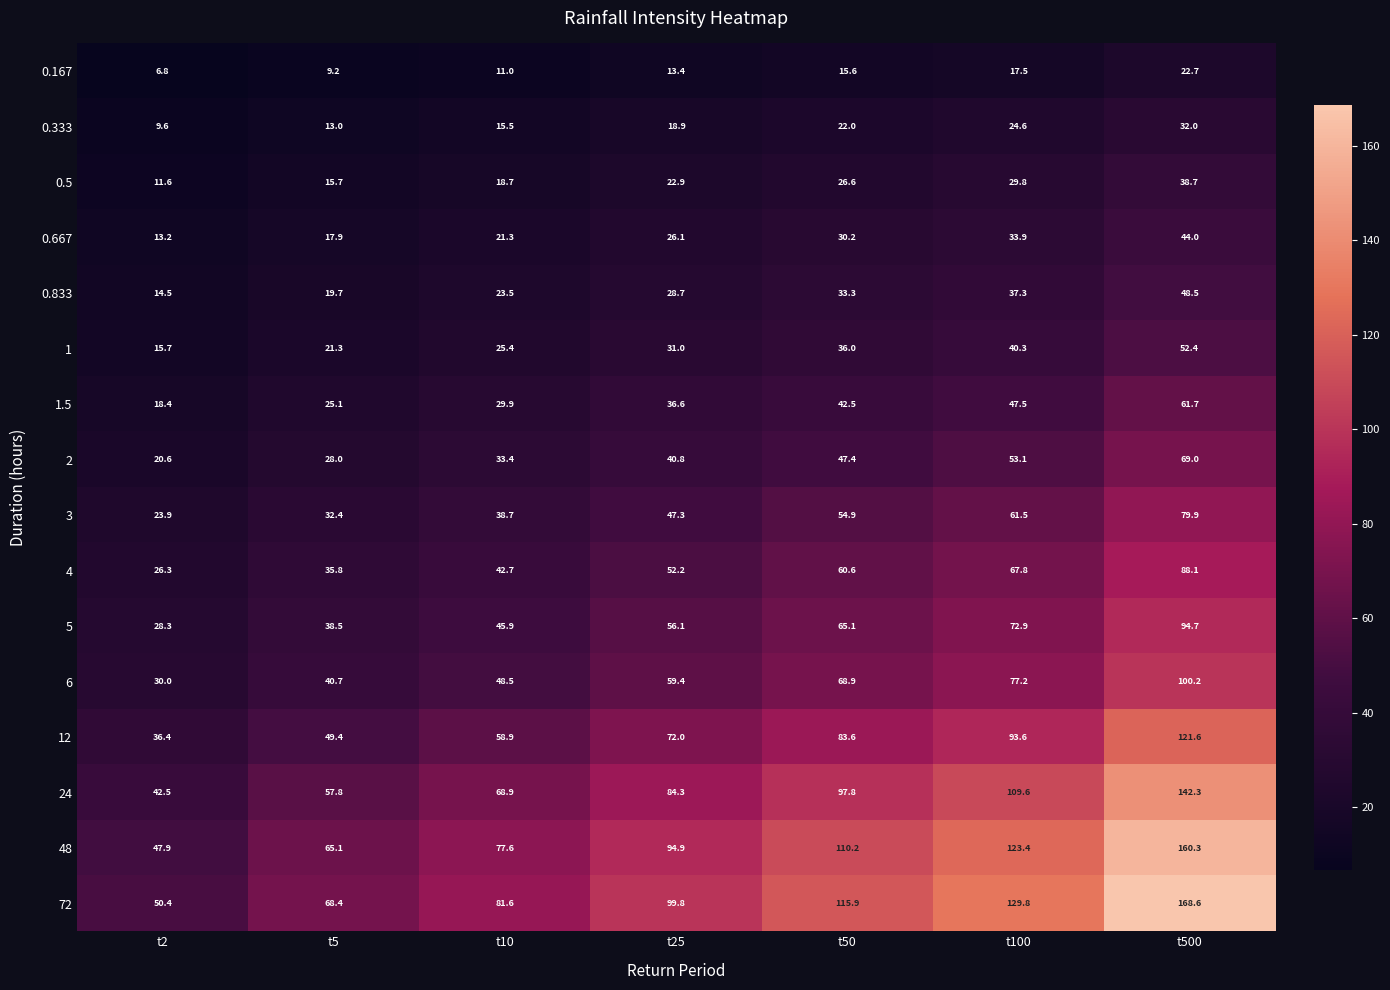

At how many categories does at least one series exceed 99?

4